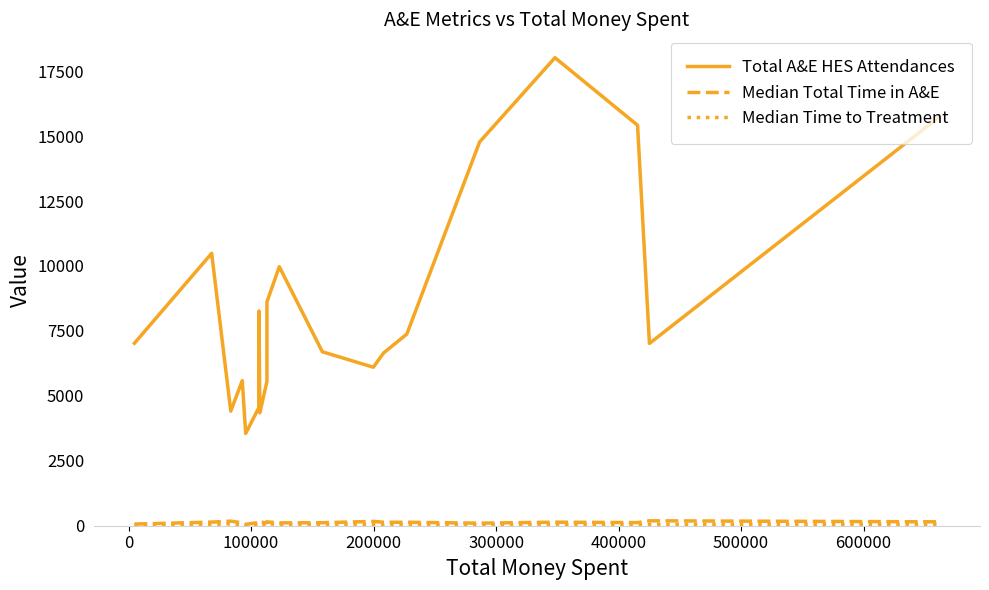

Which series has the largest total across all categories?

Total A&E HES Attendances